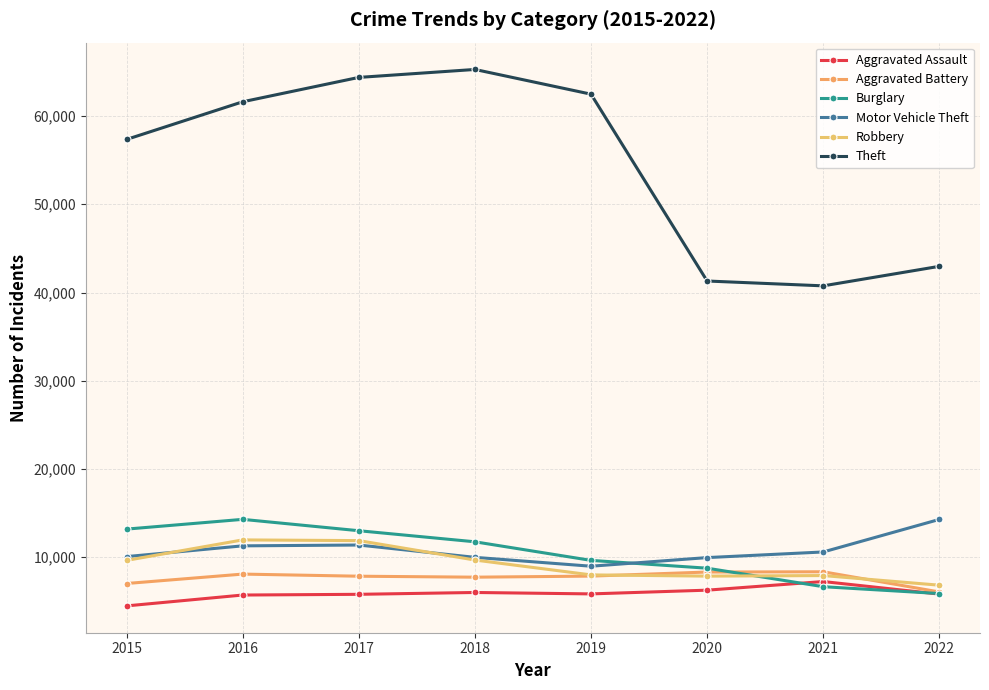

Reading left to right, extract all data points from this chart.

Aggravated Assault: 4480	5712	5793	6001	5840	6263	7241	5817
Aggravated Battery: 7018	8085	7845	7735	7857	8319	8347	6059
Burglary: 13184	14289	13001	11746	9639	8754	6656	5878
Motor Vehicle Theft: 10068	11286	11380	9983	8978	9955	10593	14282
Robbery: 9638	11960	11880	9679	7994	7855	7919	6827
Theft: 57350	61618	64380	65282	62480	41304	40755	42968